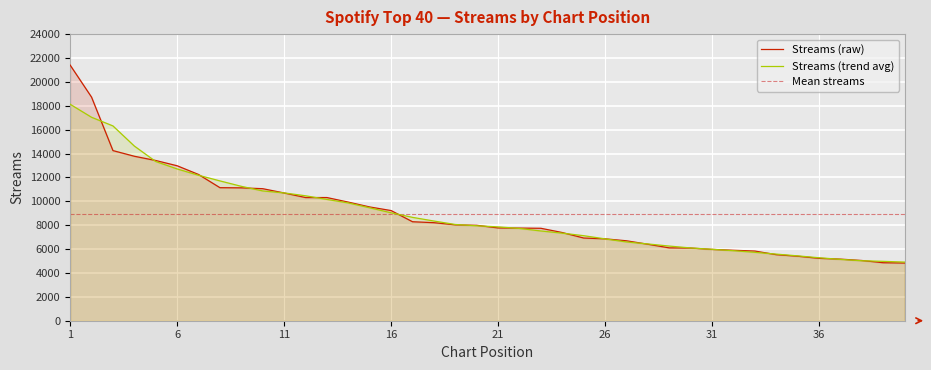

What is the highest value of the Streams (raw) series?

21405.0